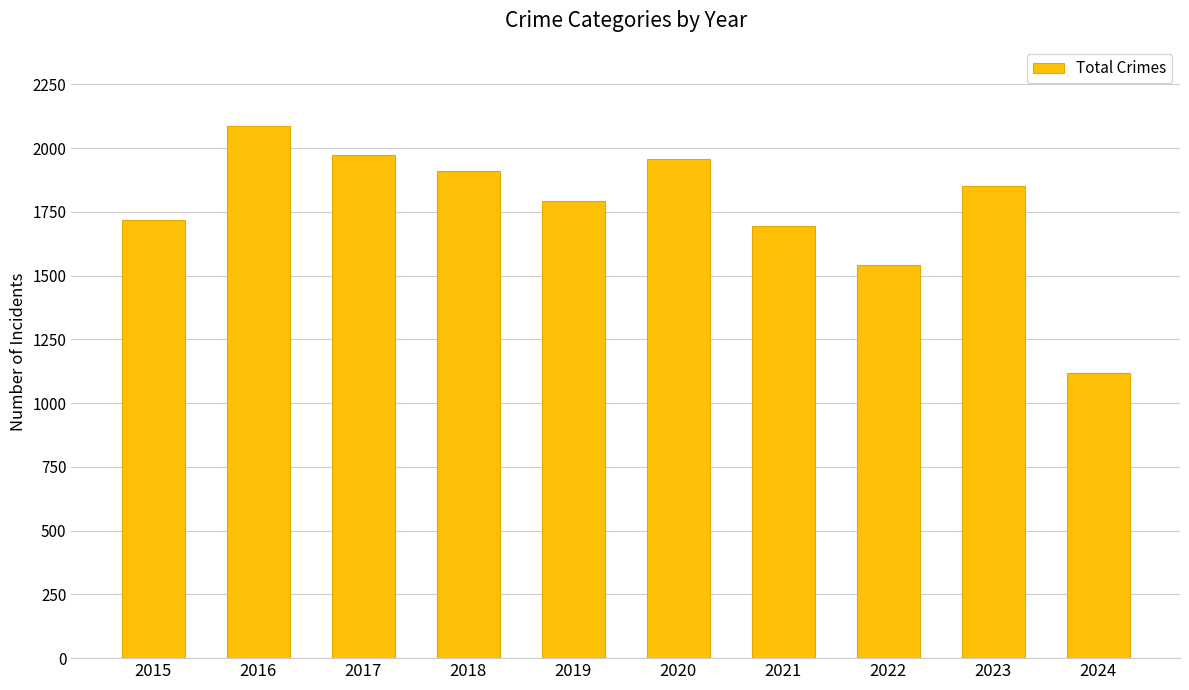

At which label is the value closest to 1602?

2022